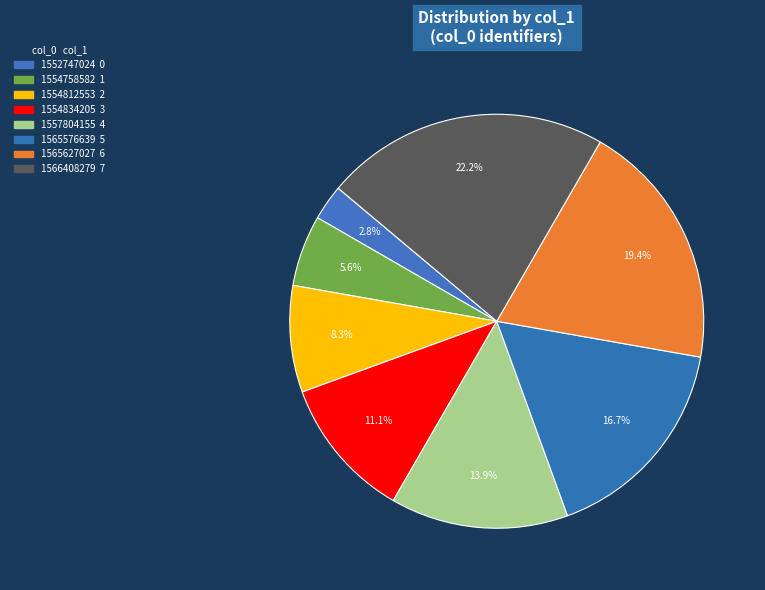

How many segments does this pie chart have?

8